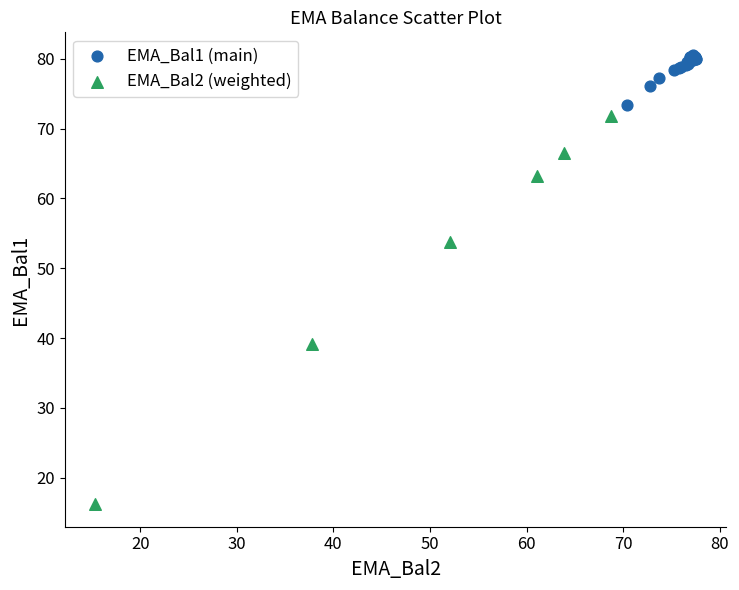

Which series has the largest Y range (max minus min)?

EMA_Bal2 (weighted)